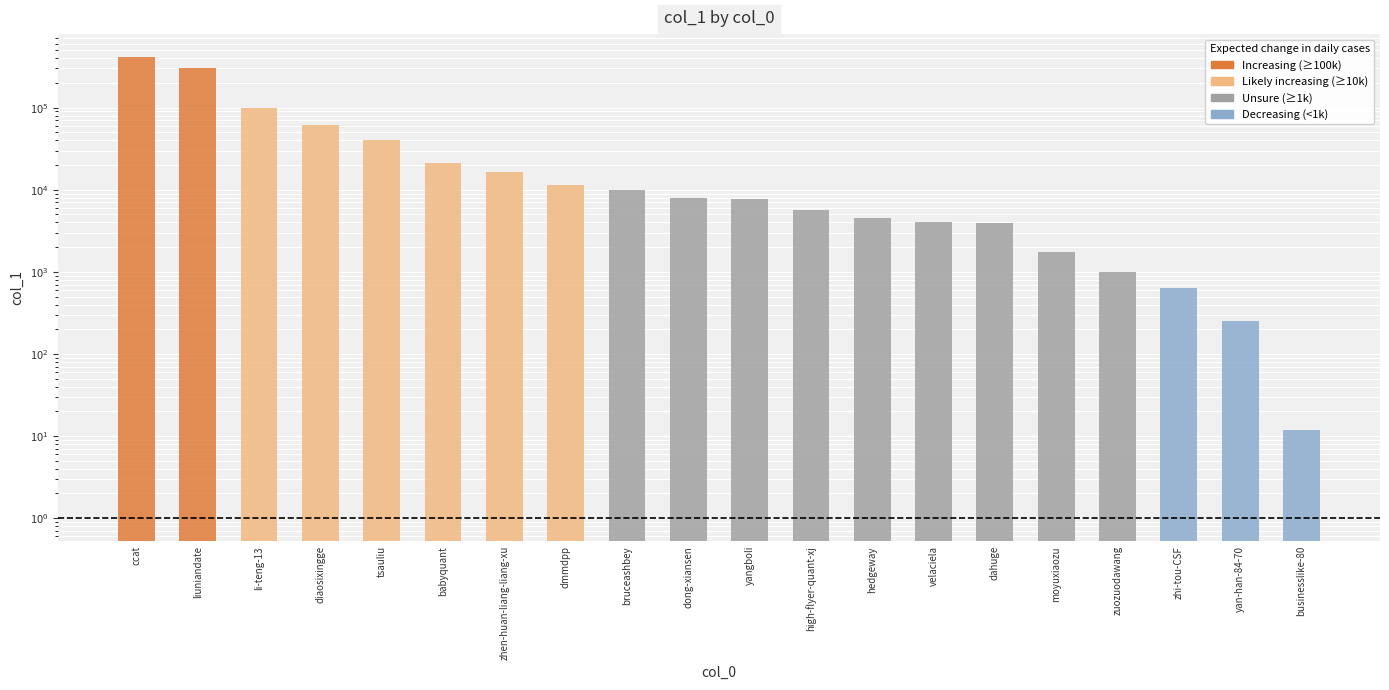

Which has a higher value, ccat or babyquant?

ccat